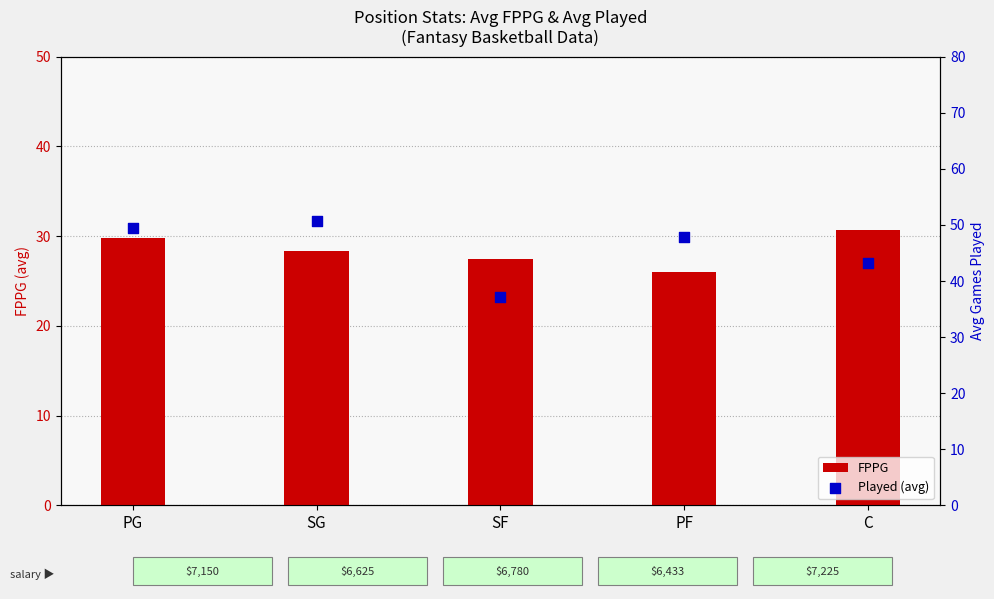

Which series contains the highest Y value?

Played (avg)